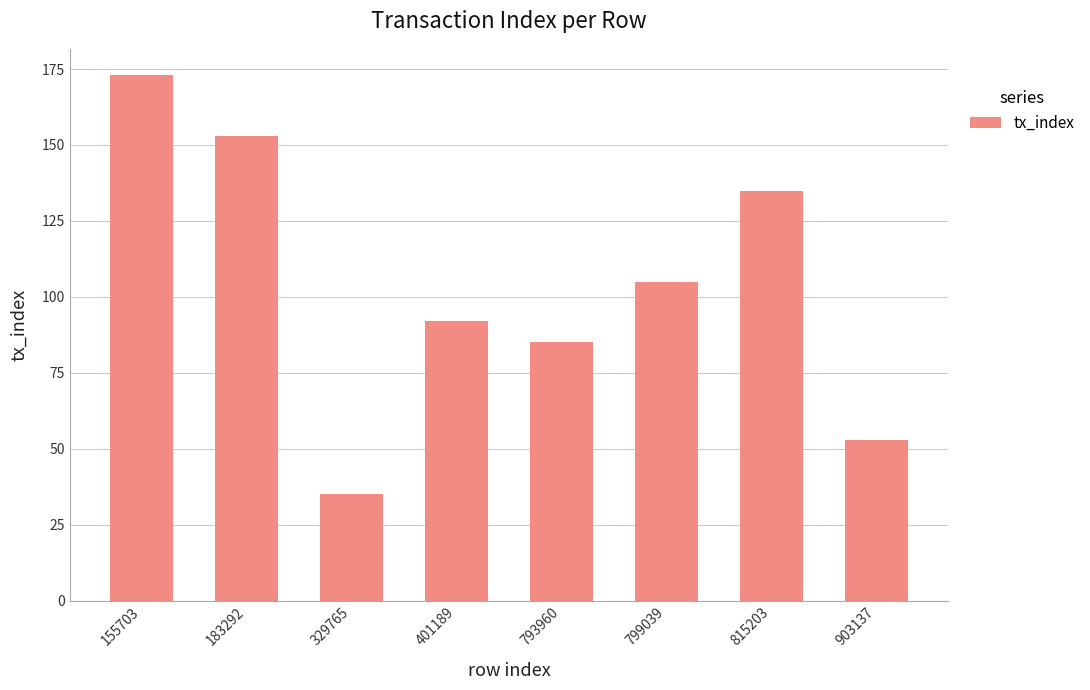

The chart shows a value of 105 at 799039. True or false?

True